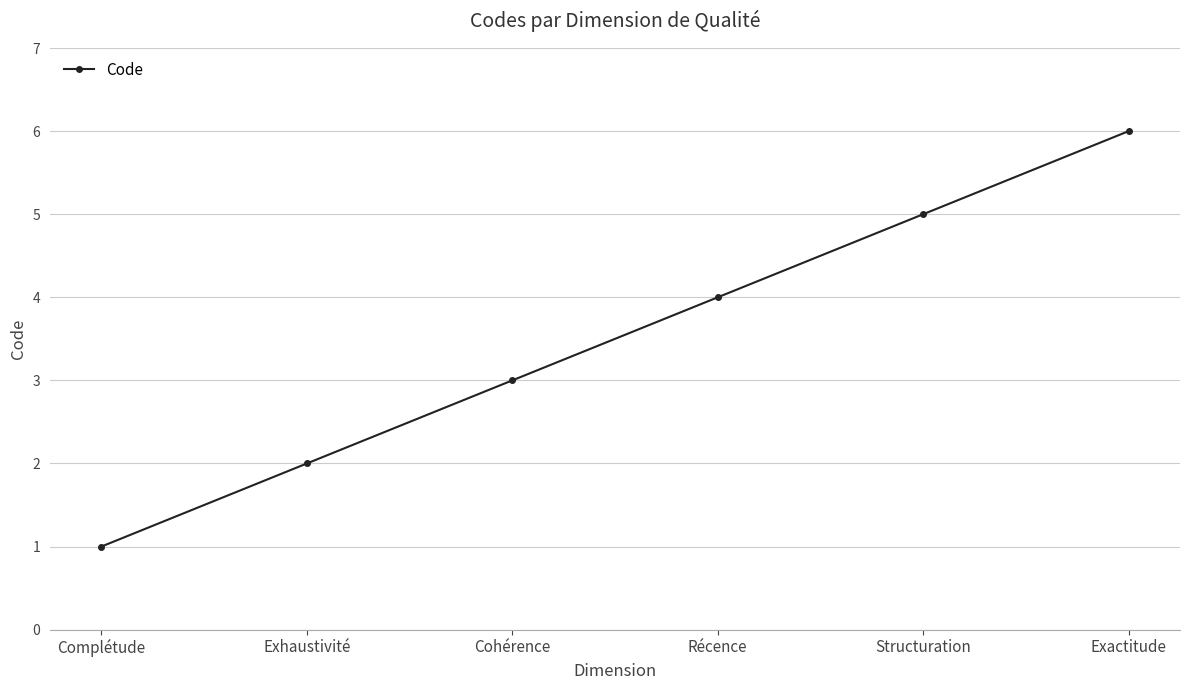

The chart shows a value of 9 at Structuration. True or false?

False